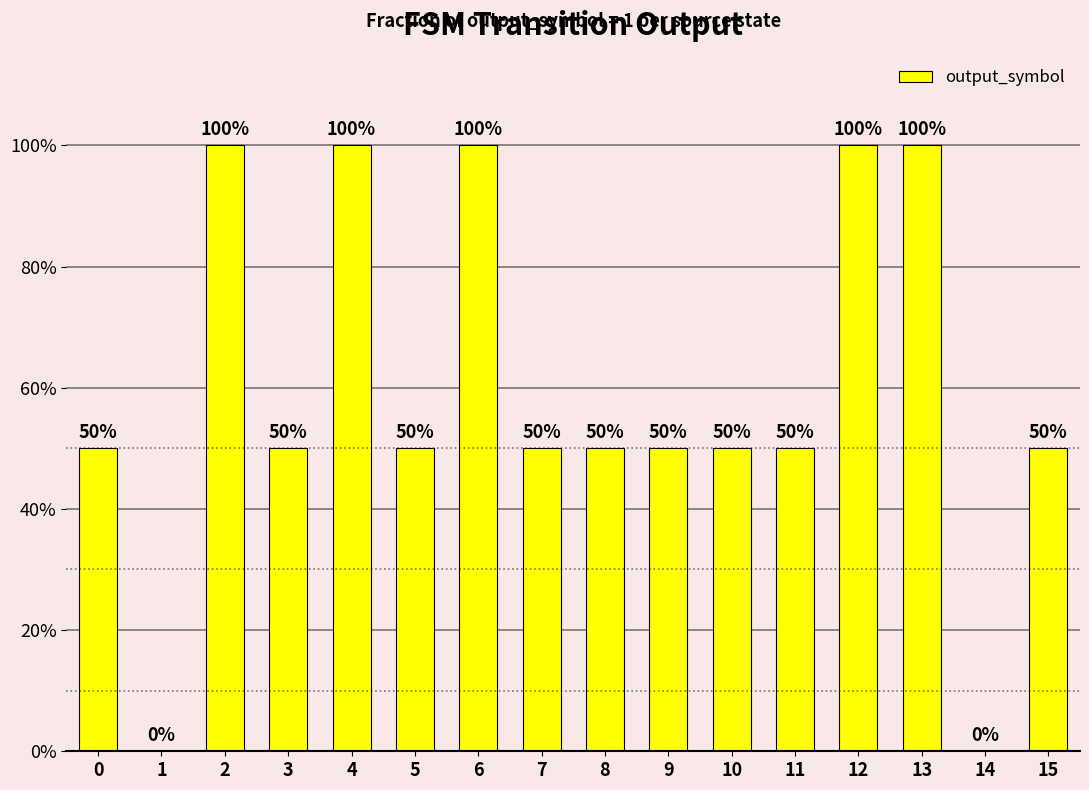

List the labels in order of value, largest first.

2, 4, 6, 12, 13, 0, 3, 5, 7, 8, 9, 10, 11, 15, 1, 14